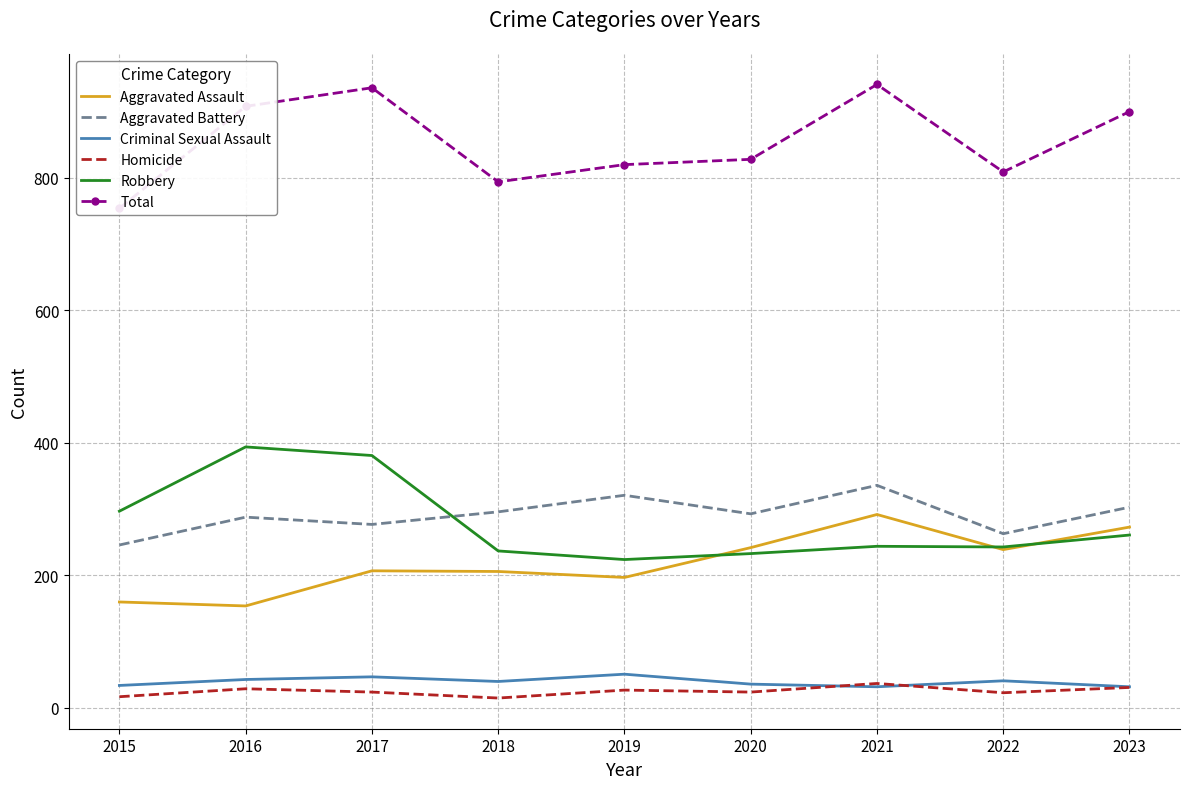

How many lines are shown in the chart?

6